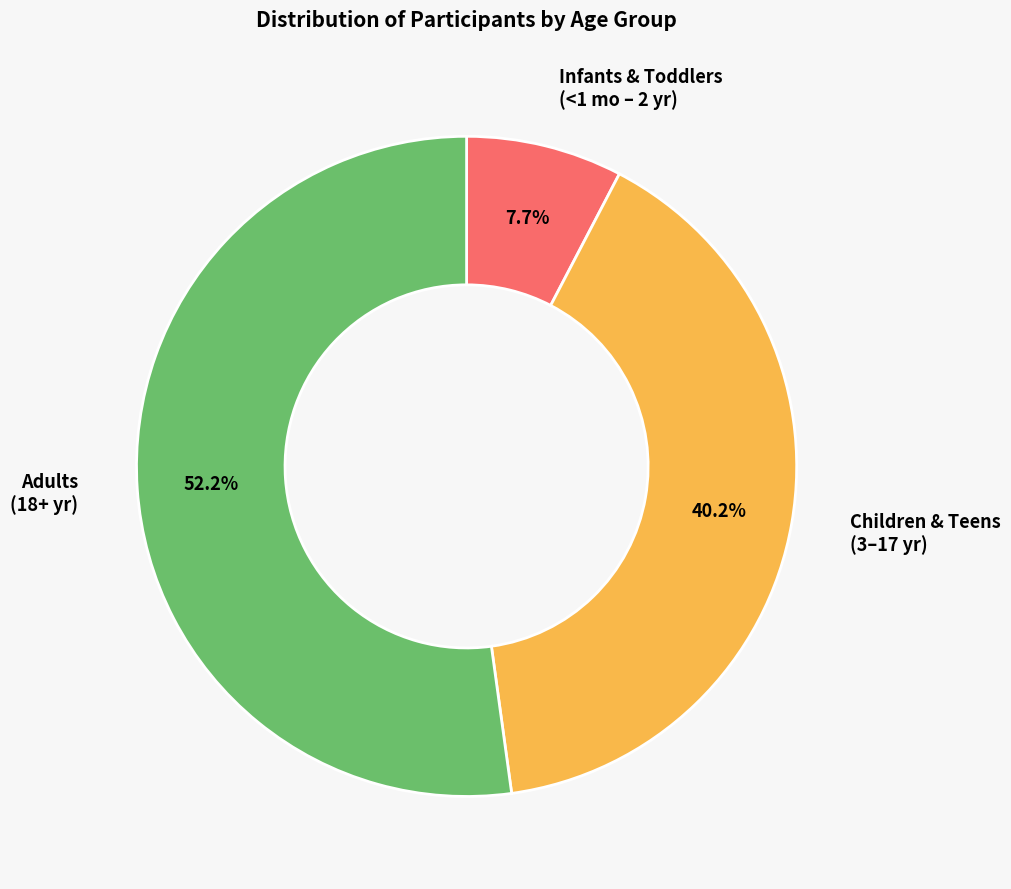

Rank the categories by value from lowest to highest.

Infants & Toddlers (<1 mo – 2 yr), Children & Teens (3–17 yr), Adults (18+ yr)